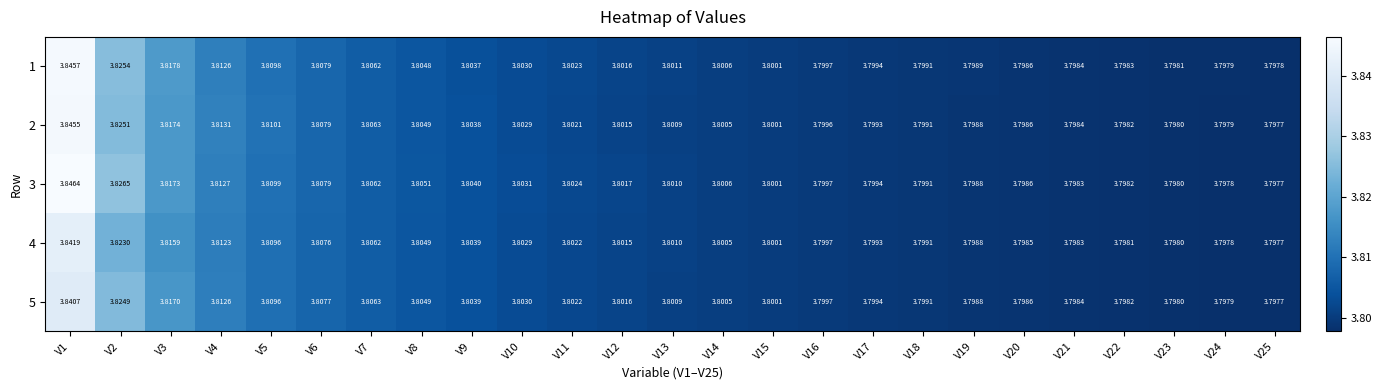

Is the value of 1 at V12 greater than the value of 4 at V12?

Yes